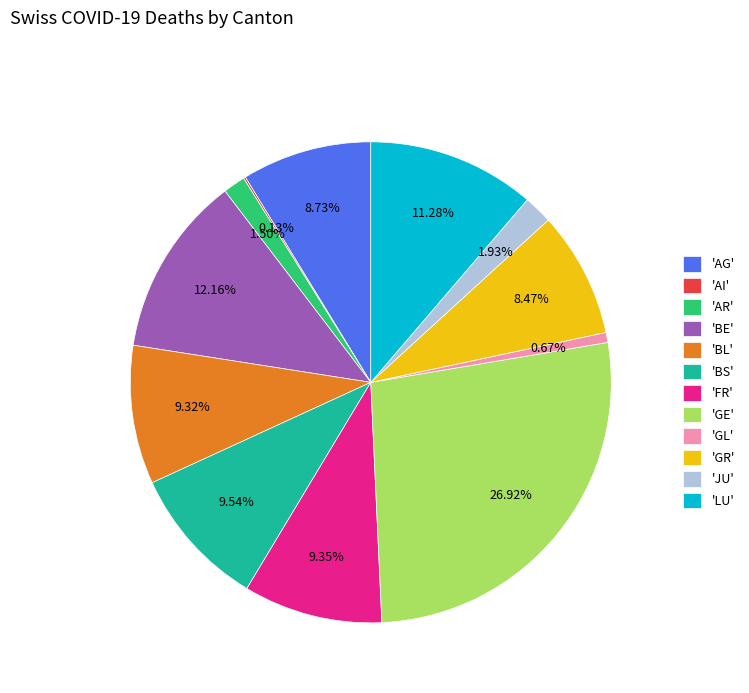

Which category has the biggest portion of the pie?

'GE'